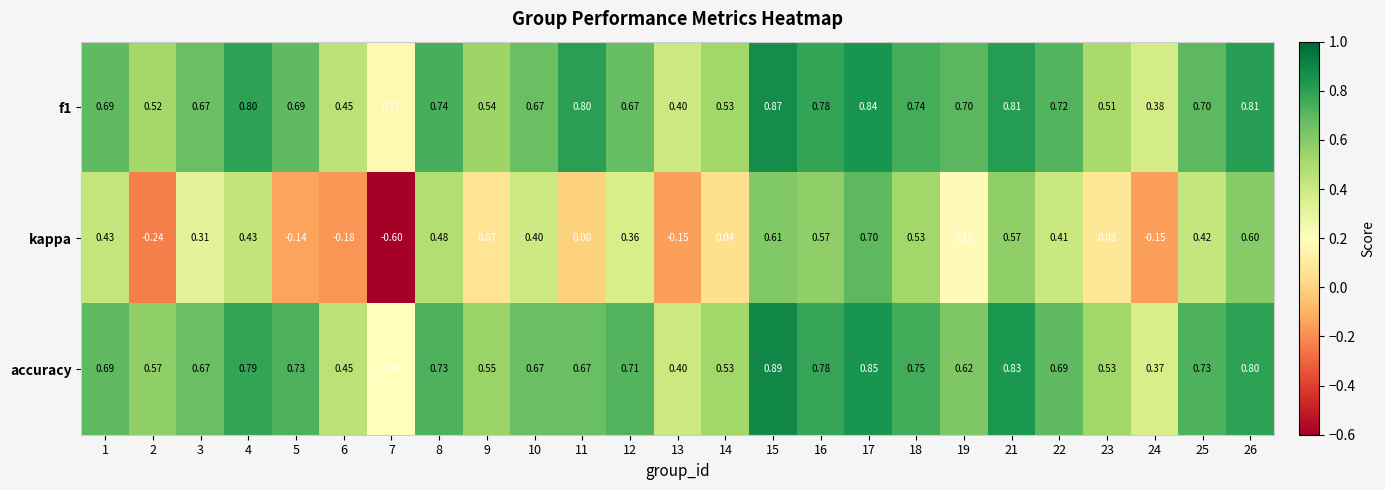

Which series changed the most between 13 and 14?

kappa